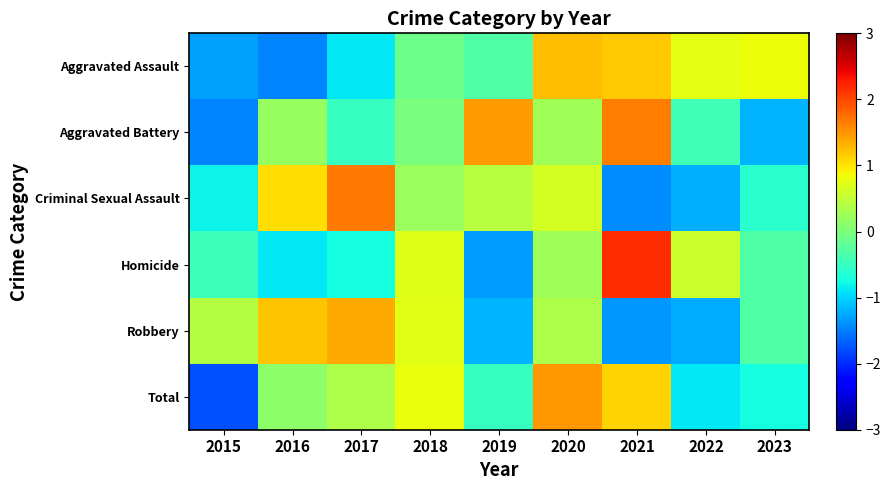

Reading left to right, extract all data points from this chart.

Aggravated Assault: 2015=-1.3	2016=-1.5	2017=-0.9	2018=-0.1	2019=-0.3	2020=1.3	2021=1.2	2022=0.8	2023=0.8
Aggravated Battery: 2015=-1.5	2016=0.2	2017=-0.5	2018=-0.0	2019=1.5	2020=0.3	2021=1.7	2022=-0.4	2023=-1.2
Criminal Sexual Assault: 2015=-0.8	2016=1.1	2017=1.7	2018=0.2	2019=0.4	2020=0.6	2021=-1.4	2022=-1.2	2023=-0.6
Homicide: 2015=-0.5	2016=-0.9	2017=-0.7	2018=0.7	2019=-1.3	2020=0.3	2021=2.2	2022=0.6	2023=-0.3
Robbery: 2015=0.4	2016=1.2	2017=1.4	2018=0.7	2019=-1.2	2020=0.4	2021=-1.3	2022=-1.2	2023=-0.3
Total: 2015=-1.8	2016=0.1	2017=0.4	2018=0.8	2019=-0.5	2020=1.5	2021=1.1	2022=-0.9	2023=-0.7